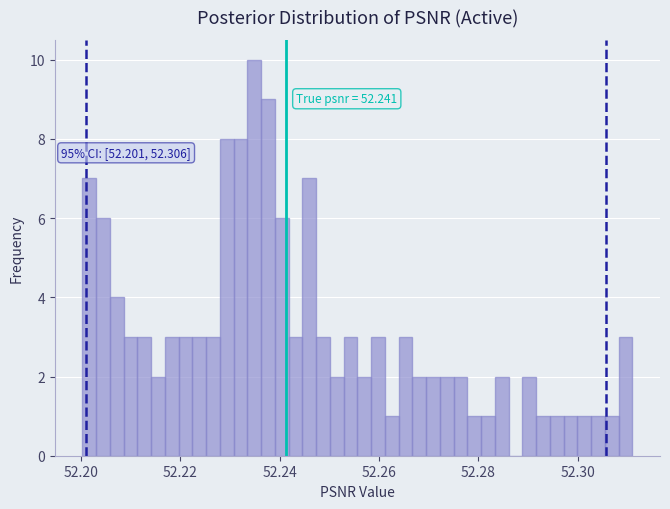

Read against the x-axis, roughly where is the centre of the tallest bar?

52.234